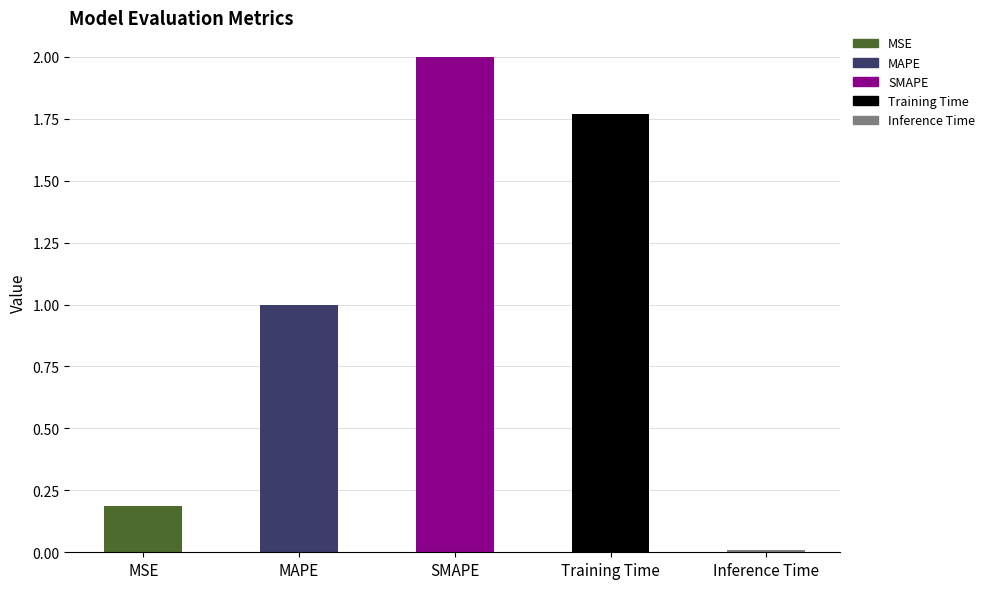

Reading left to right, list all the values displayed in this chart.

MSE=0.2	MAPE=1.0	SMAPE=2.0	Training Time=1.8	Inference Time=0.0